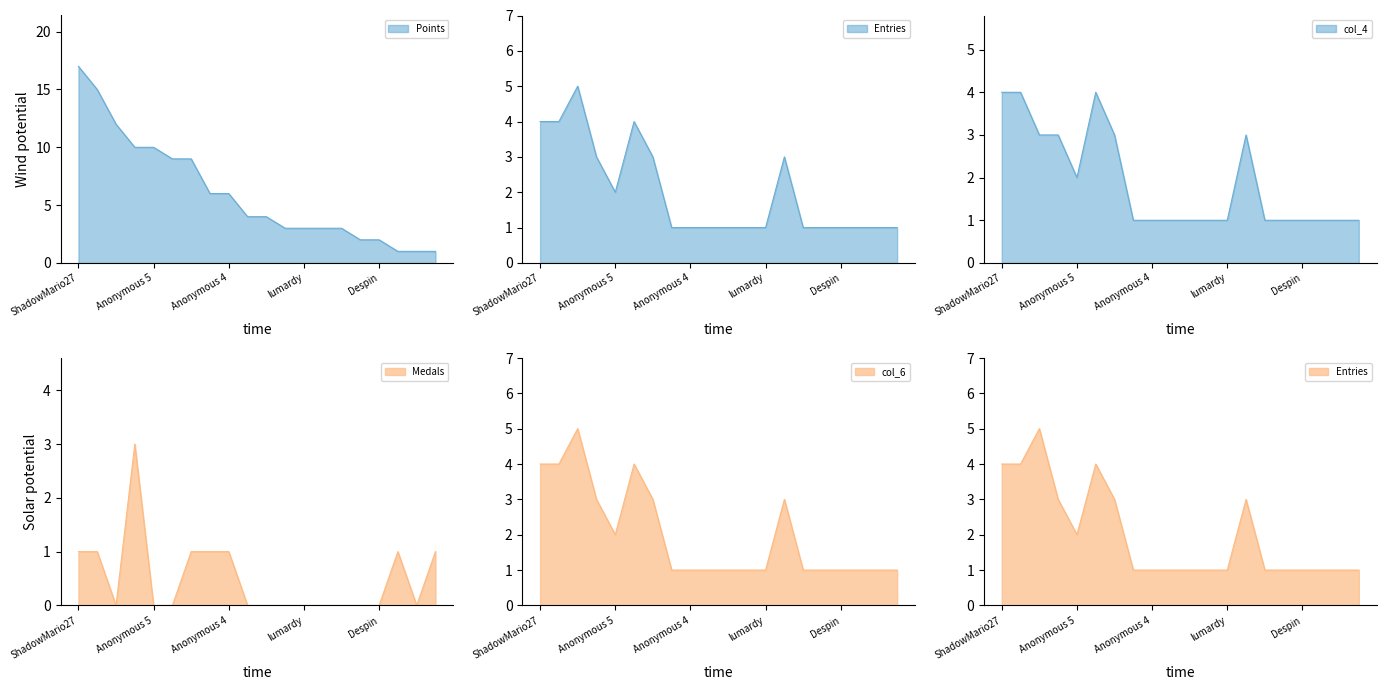

True or false: col_6 and Medals cross at least once.

False